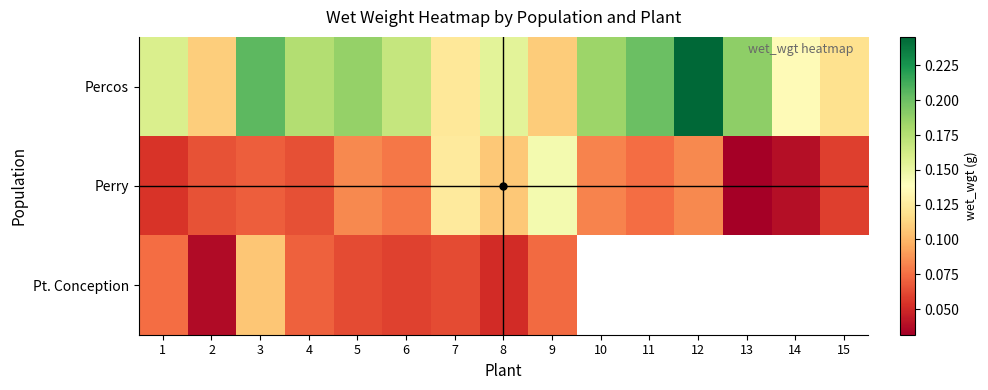

Which category has the lowest value in the Percos series?

9